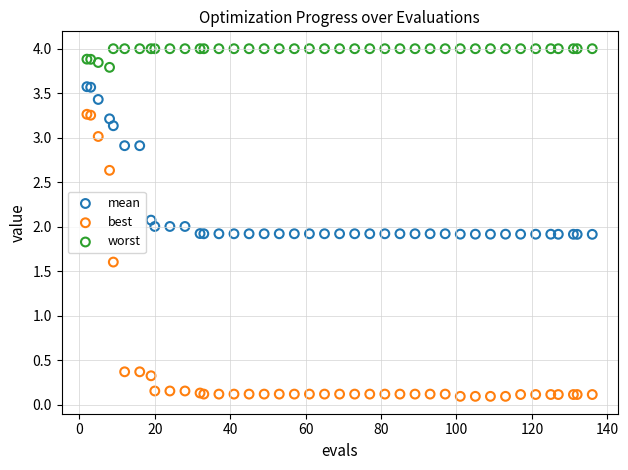

Which series contains the lowest Y value?

best